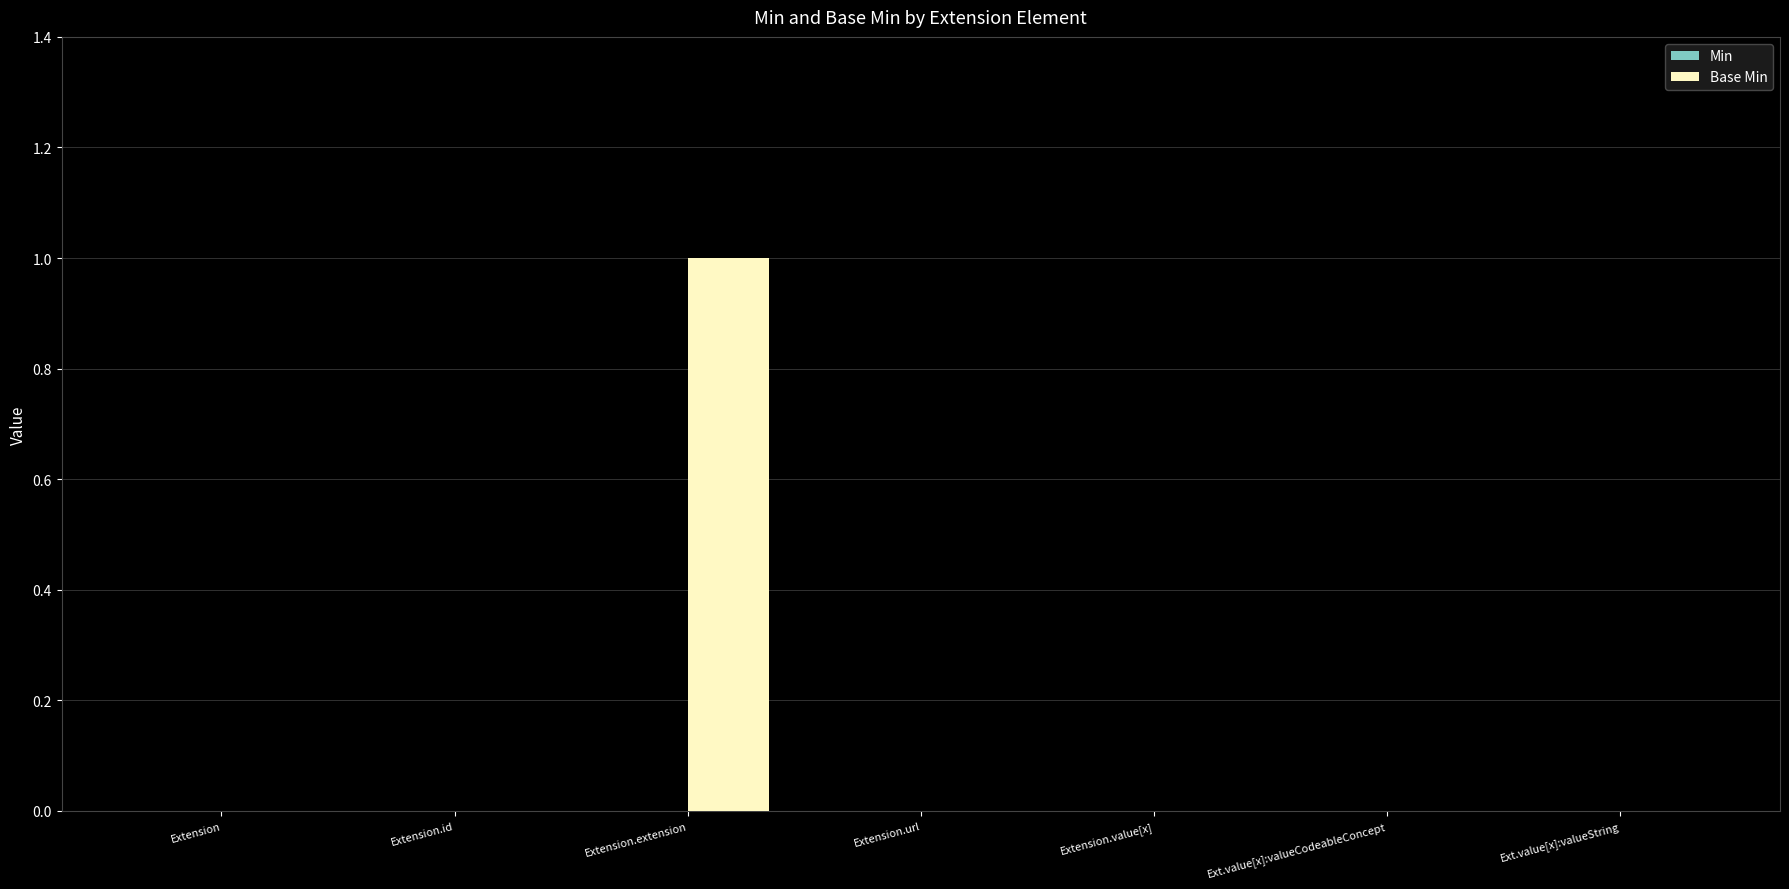

Reading left to right, transcribe all the data shown in this chart.

Extension=0	Extension.id=0	Extension.extension=1	Extension.url=0	Extension.value[x]=0	Ext.value[x]:valueCodeableConcept=0	Ext.value[x]:valueString=0